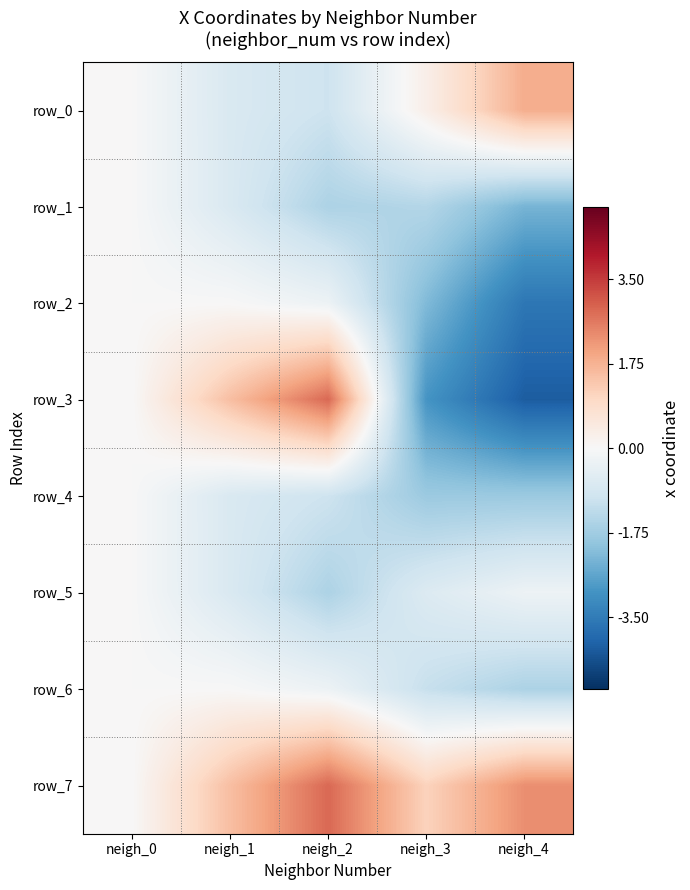

Between neigh_1 and neigh_4, which is larger?

neigh_4